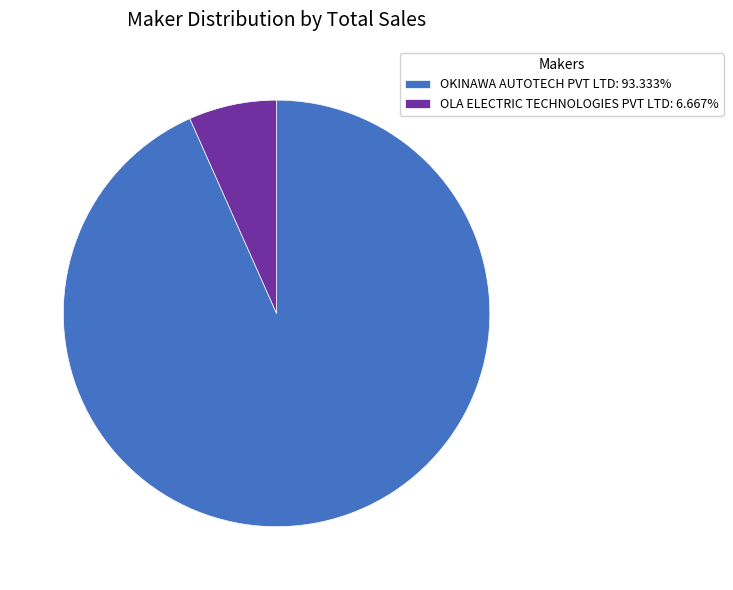

Is there any slice that represents more than half of the pie?

Yes